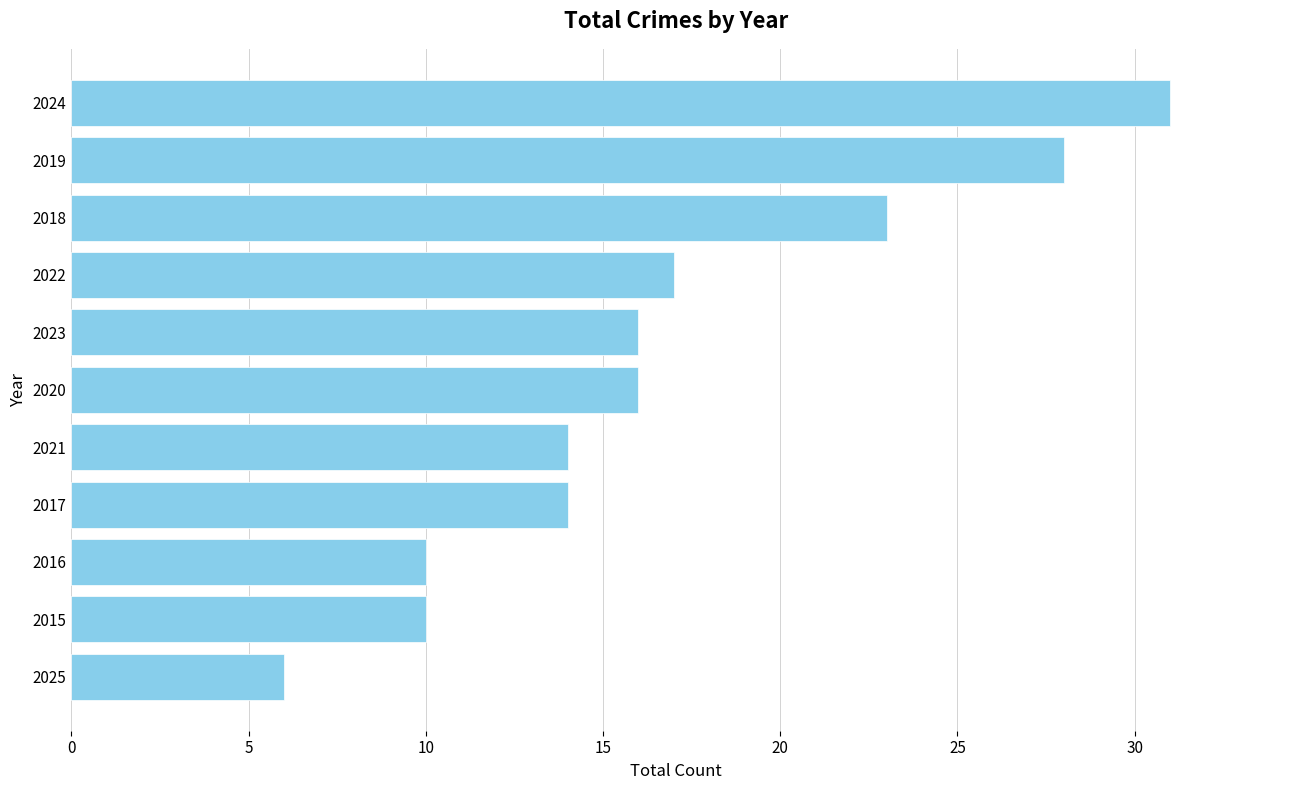

Between 2017 and 2018, which is larger?

2018